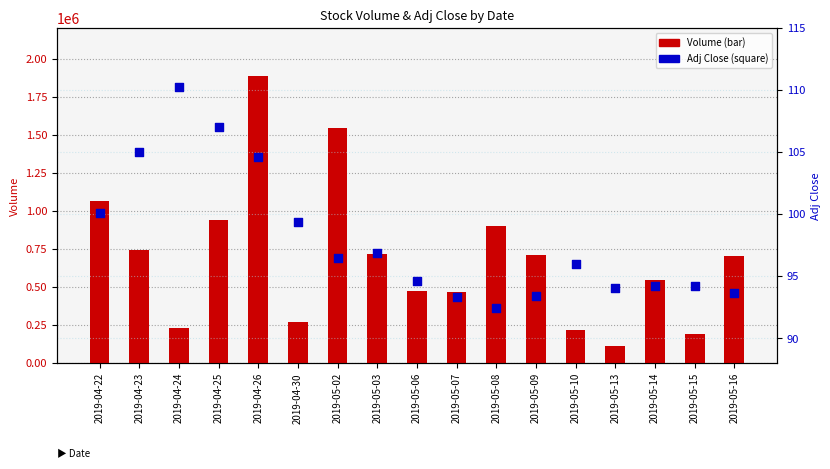

Is the value of Adj Close at 2019-05-07 greater than the value of Volume at 2019-05-09?

No